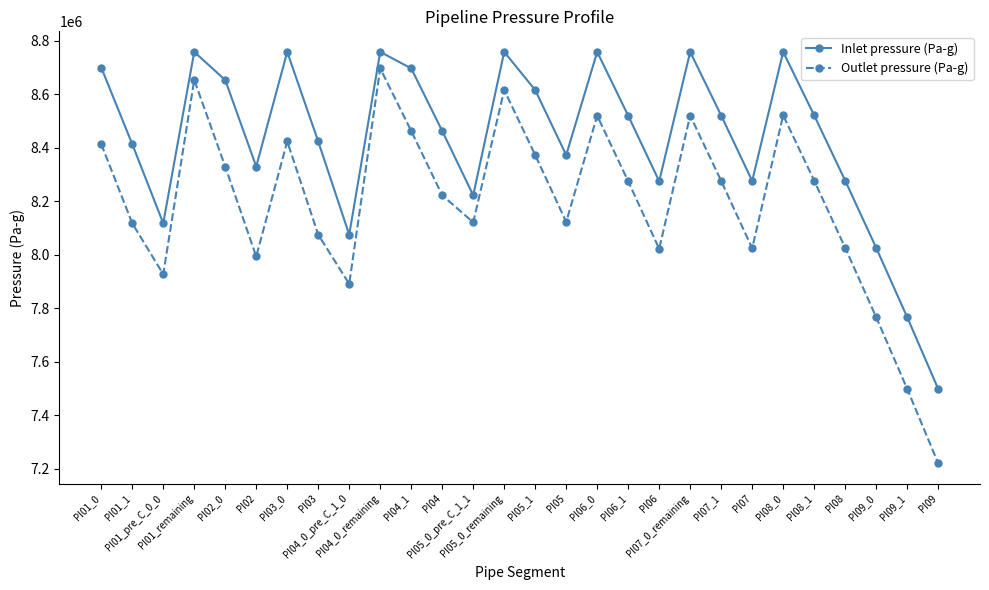

How many data points in Outlet pressure (Pa-g) are above 8274866?

14